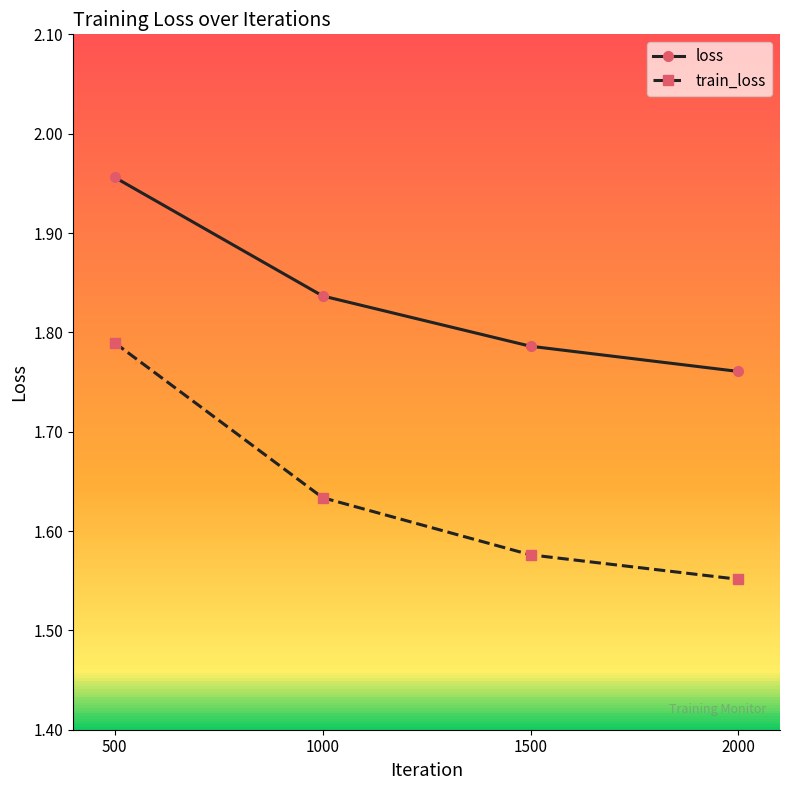

Which series changed the most between 1000 and 1500?

train_loss